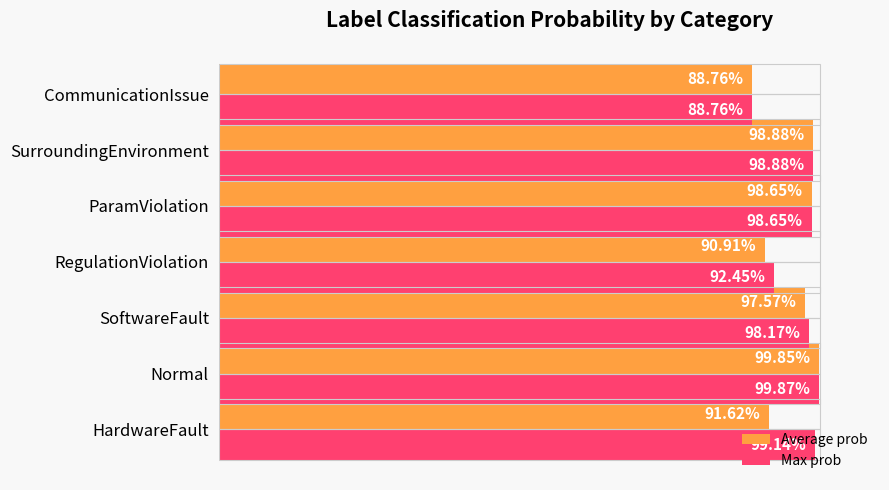

Which series has the largest range (max minus min)?

Max prob